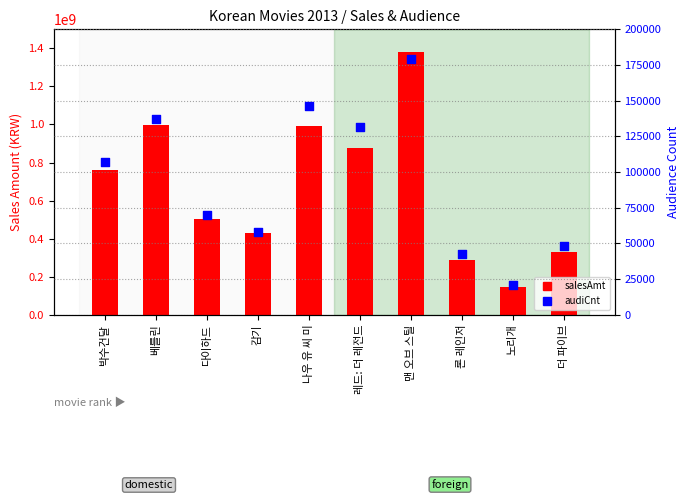

Which series contains the highest Y value?

salesAmt